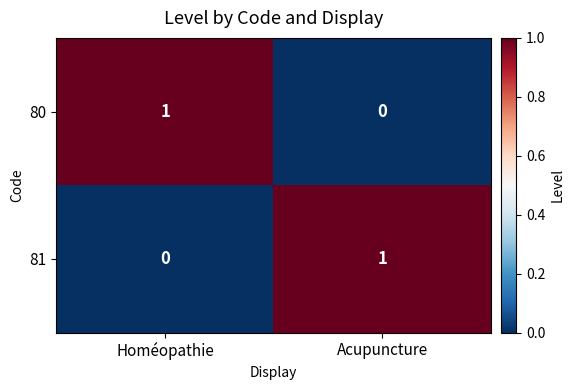

The 81 series shows 1 at Acupuncture. True or false?

True